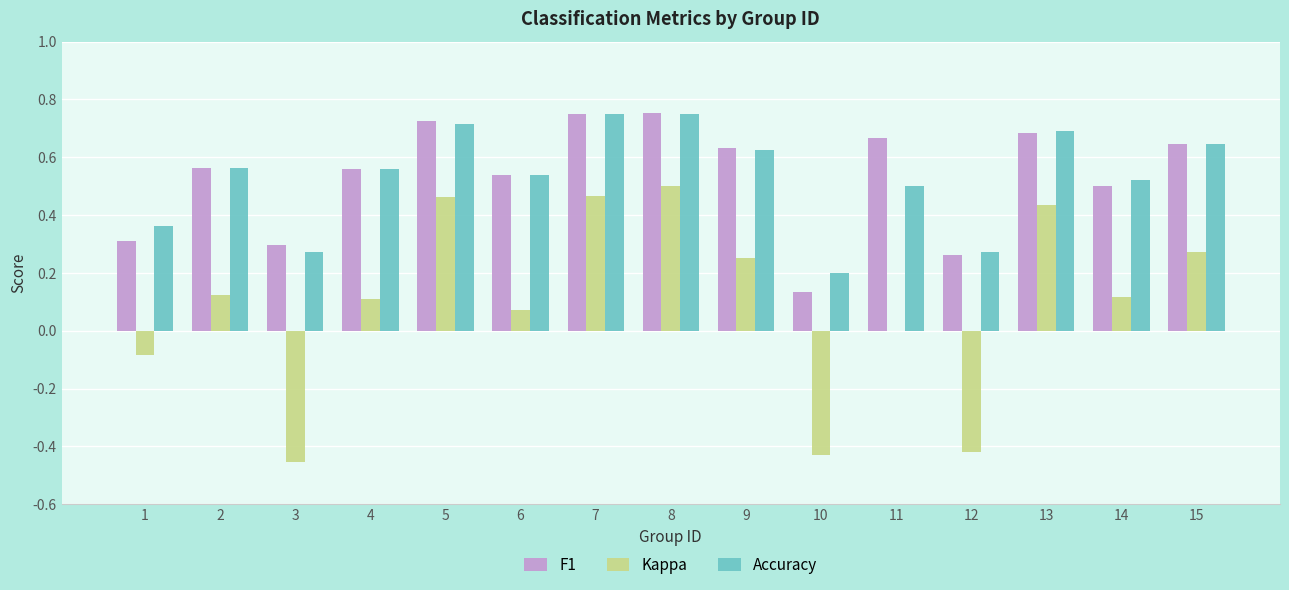

True or false: Kappa has a value of -0.8 at 10.

False